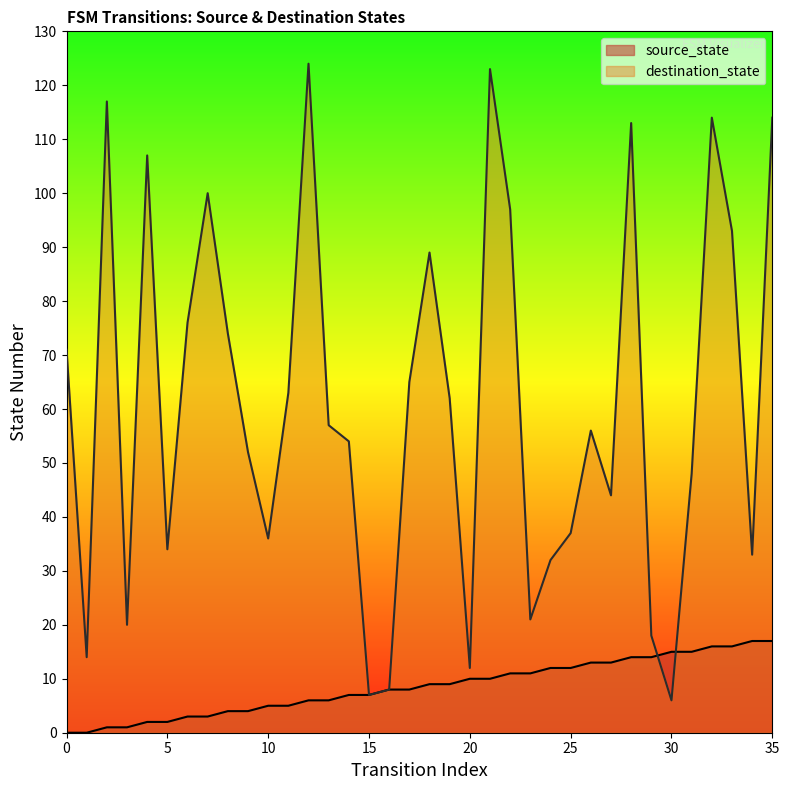

Rank the series by their maximum value, from highest to lowest.

destination_state, source_state